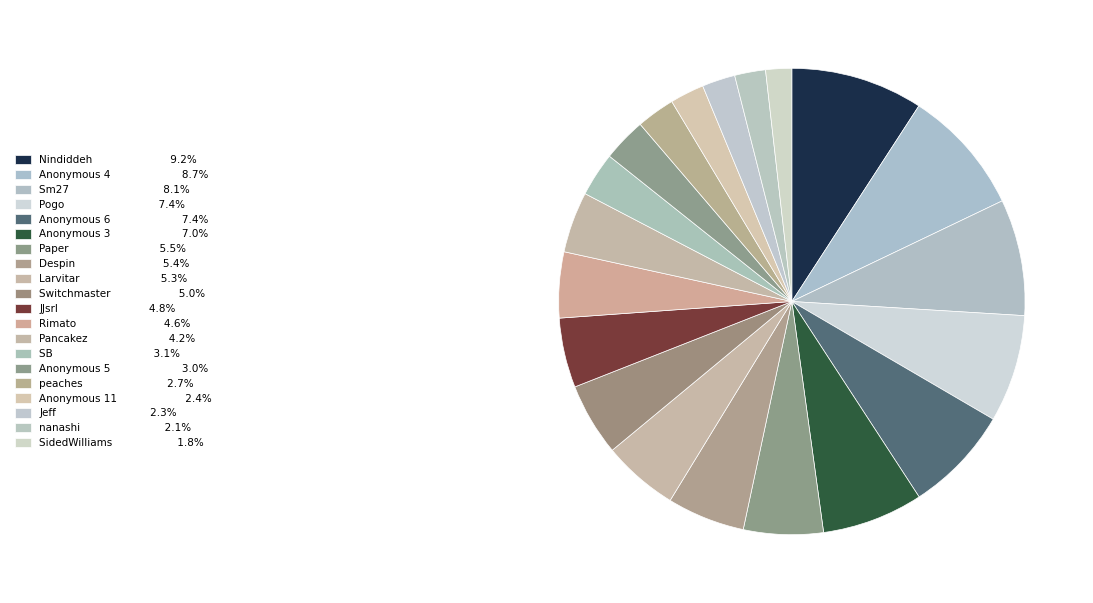

Is it true that Switchmaster is 17% of the pie?

False